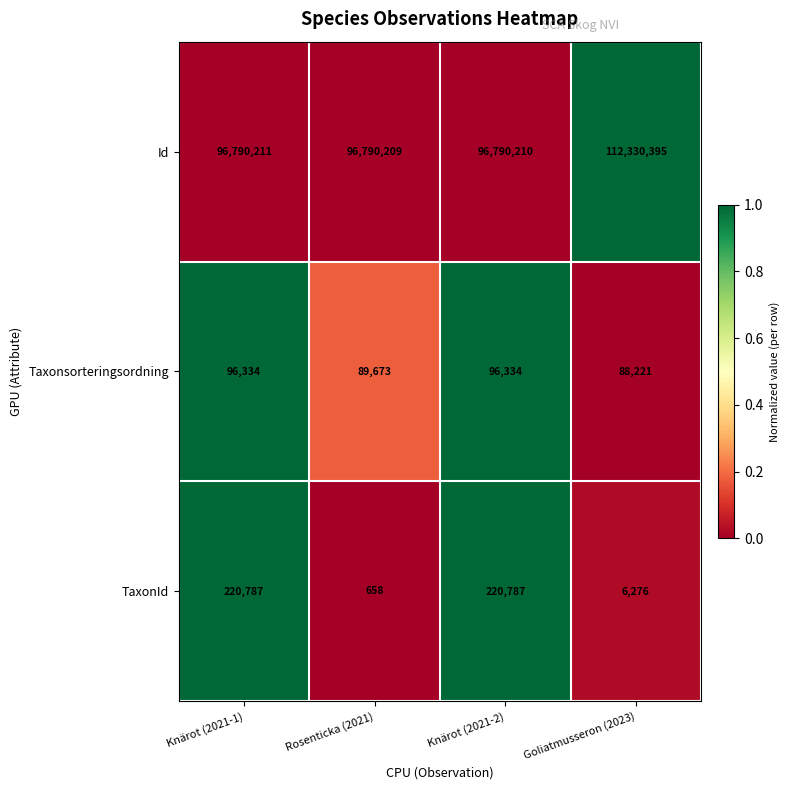

How many distinct data groups are displayed?

3